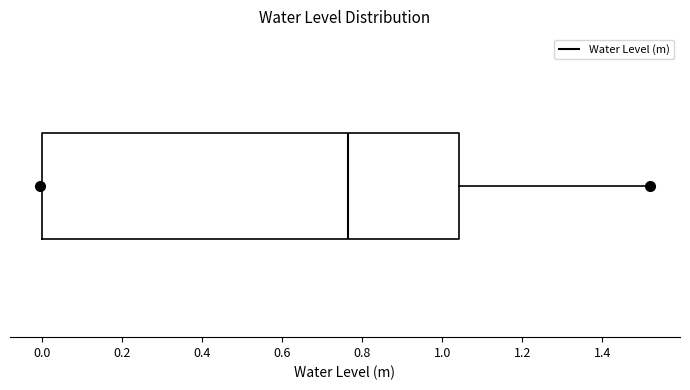

Transcribe this box plot: give where the median line is, the range the box spans, and where the two whiskers end, as read against the x-axis. The values are not printed on the chart, so give them approximately, as read against the axis.

median 0.76, box 0.00 to 1.04, whiskers 0.00 to 1.52